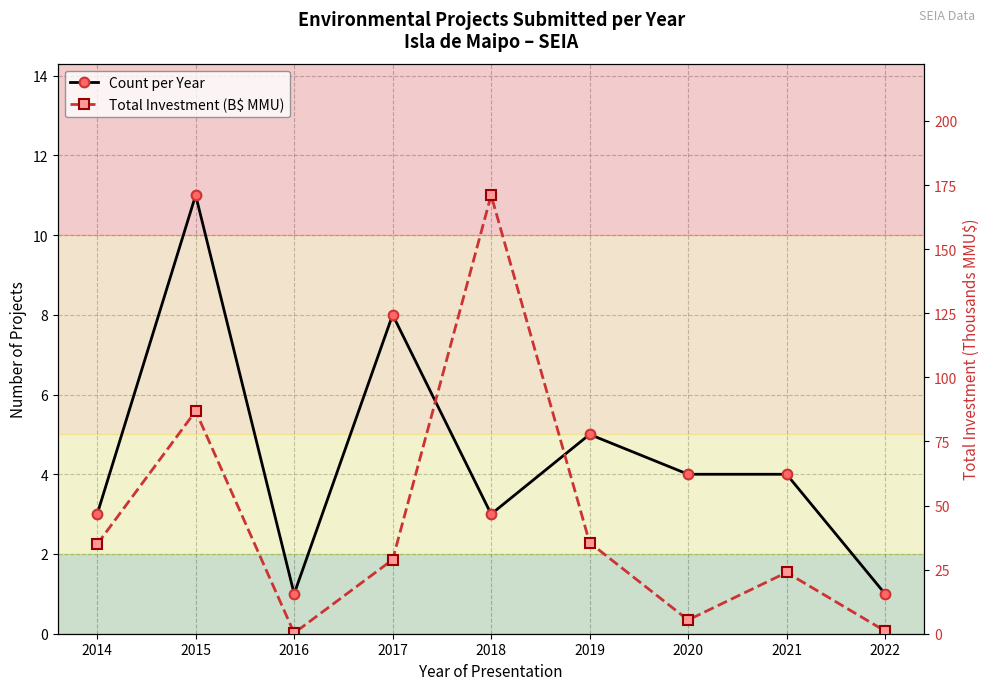

Is the value of Total Investment (B$ MMU) at 2015 greater than the value of Count per Year at 2021?

Yes